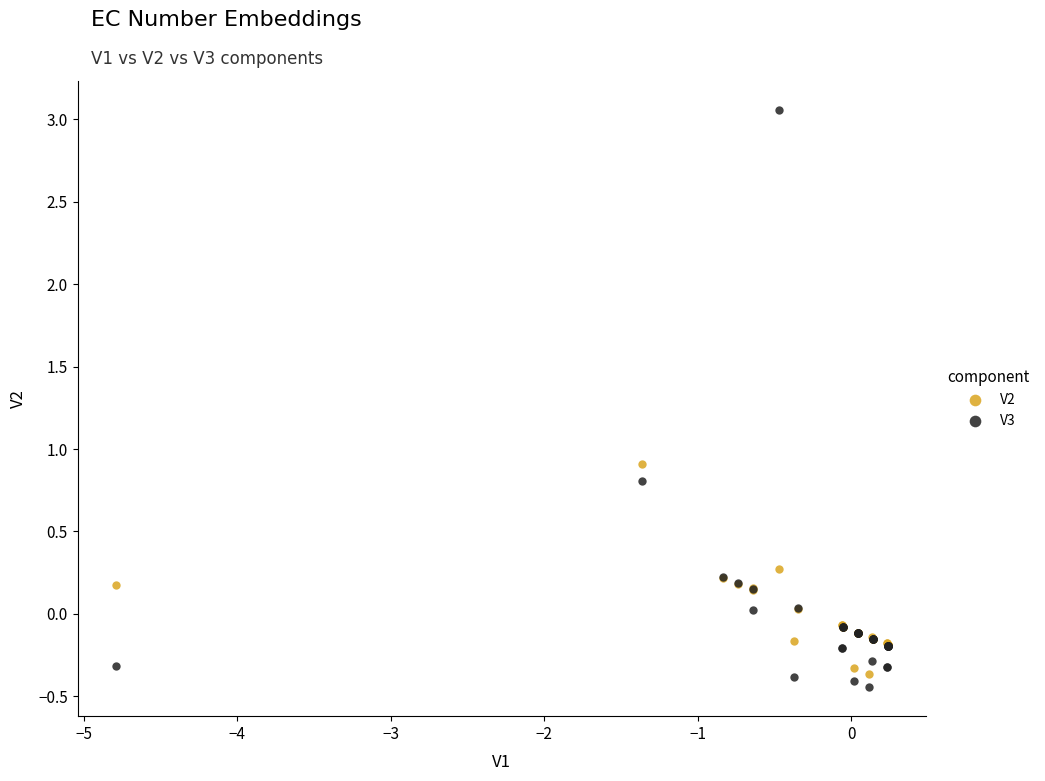

What are all the series names shown in the legend?

V2, V3